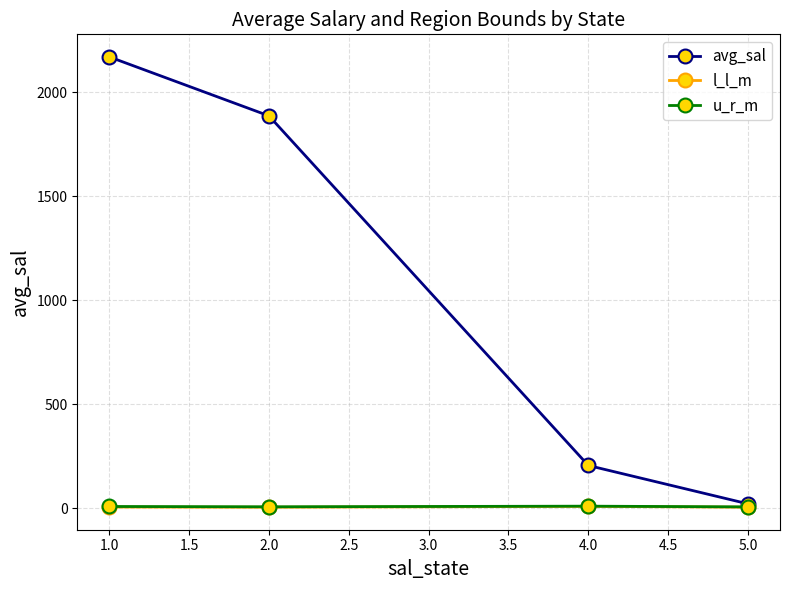

The value of avg_sal at 2.0 is 1050.7. True or false?

False